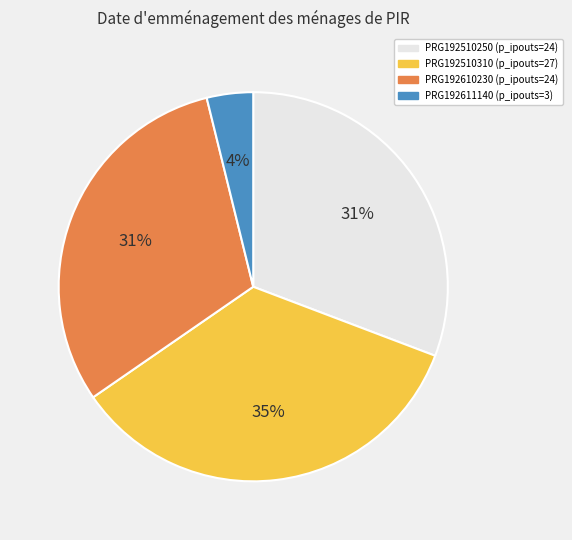

Count the number of slices in the pie.

4